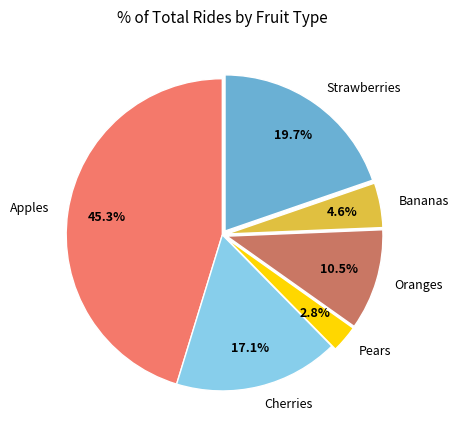

Combined, do Bananas and Oranges account for over 50%?

No